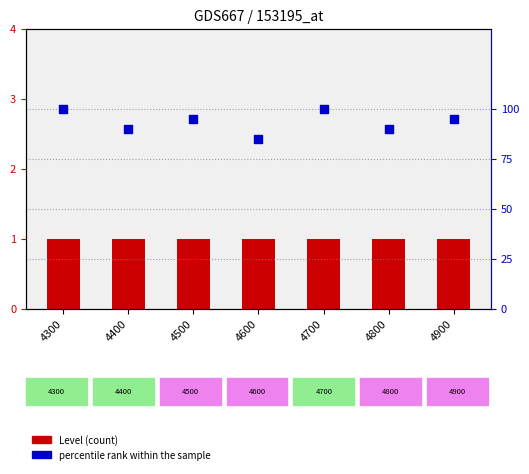

Is the value of Level (count) at 4600 greater than the value of percentile rank within the sample at 4600?

Yes